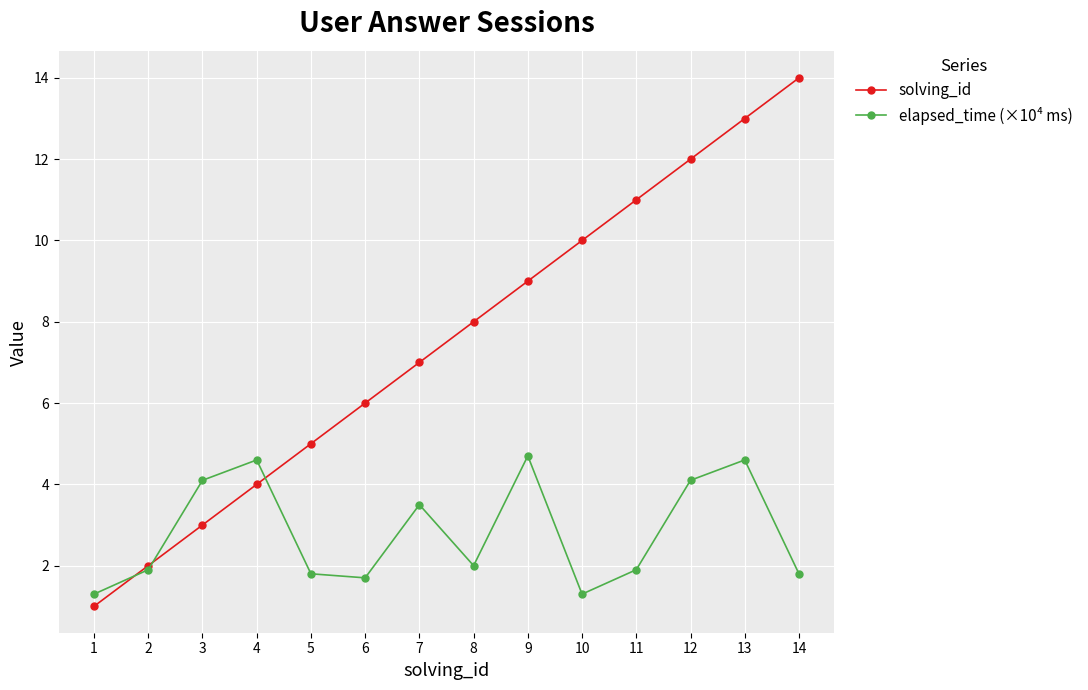

How many values in the elapsed_time (×10⁴ ms) series are below 2?

7